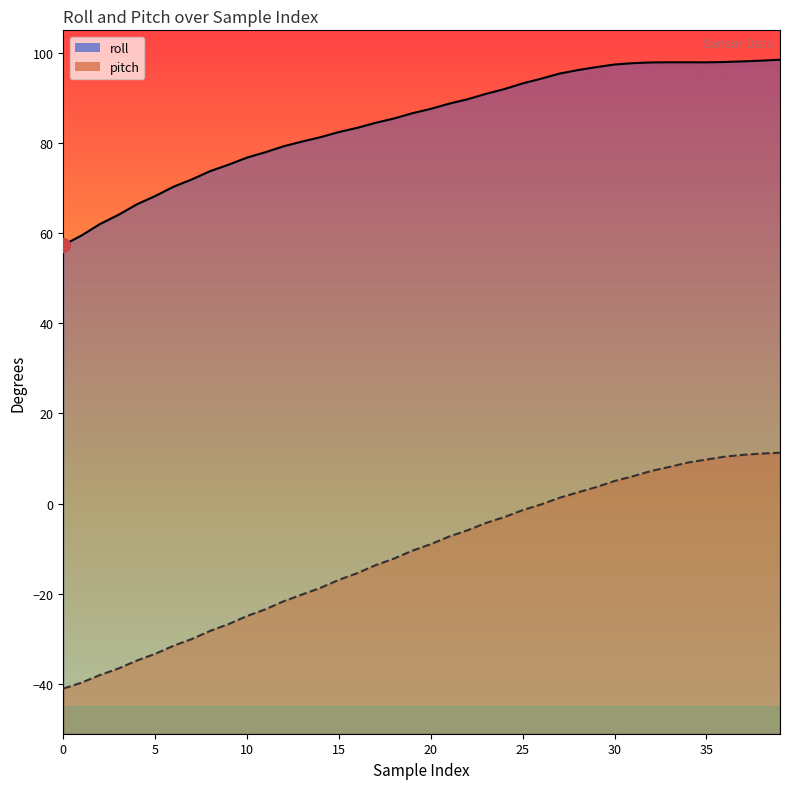

Reading left to right, what are all the values shown in this chart?

roll: 0=57.4	1=59.5	2=62.0	3=64.1	4=66.4	5=68.2	6=70.3	7=71.9	8=73.8	9=75.2	10=76.8	11=78.0	12=79.3	13=80.3	14=81.3	15=82.4	16=83.4	17=84.5	18=85.4	19=86.6	20=87.6	21=88.7	22=89.7	23=90.9	24=92.0	25=93.2	26=94.3	27=95.4	28=96.2	29=96.8	30=97.4	31=97.7	32=97.9	33=97.9	34=97.9	35=97.9	36=98.0	37=98.1	38=98.3	39=98.5
pitch: 0=-41.1	1=-39.7	2=-38.0	3=-36.6	4=-34.8	5=-33.3	6=-31.5	7=-30.0	8=-28.2	9=-26.7	10=-24.9	11=-23.4	12=-21.7	13=-20.2	14=-18.7	15=-16.9	16=-15.4	17=-13.7	18=-12.2	19=-10.4	20=-9.0	21=-7.3	22=-5.9	23=-4.3	24=-3.0	25=-1.4	26=-0.2	27=1.3	28=2.5	29=3.7	30=5.0	31=6.1	32=7.2	33=8.2	34=9.1	35=9.8	36=10.4	37=10.8	38=11.1	39=11.3